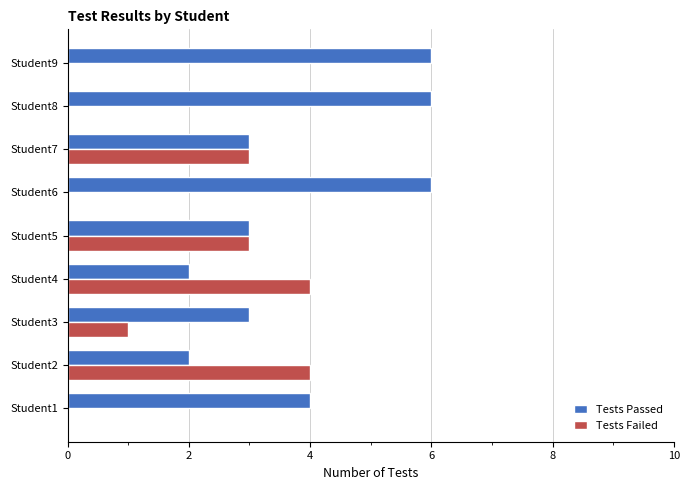

The Tests Failed series shows 0 at Student8. True or false?

True